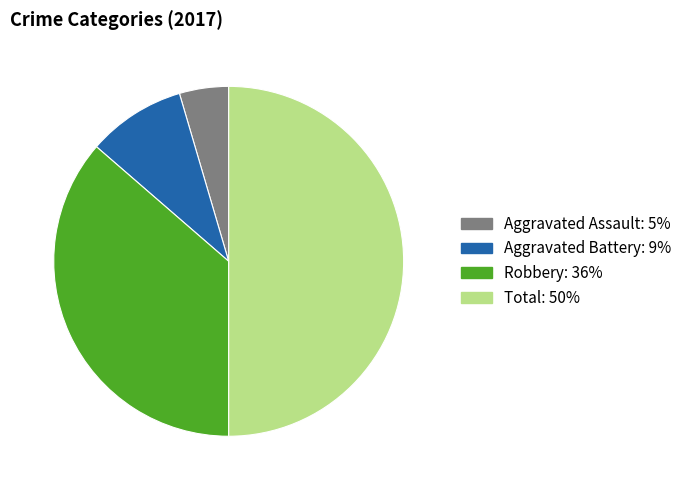

How many segments does this pie chart have?

4